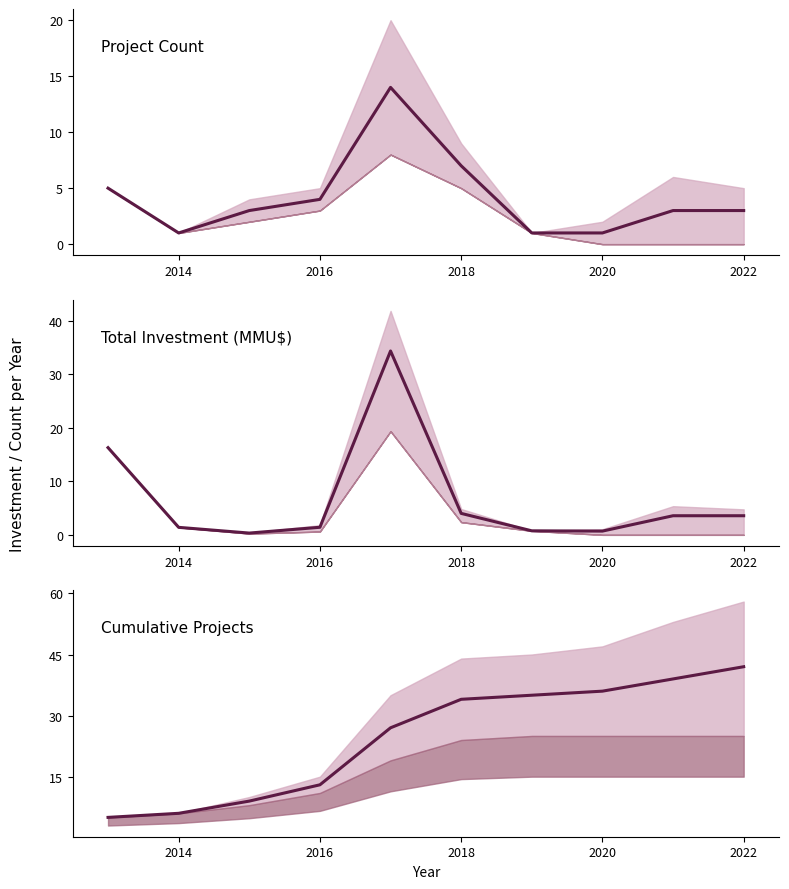

Between 2016 and 2020, which series saw the biggest shift?

Total investment